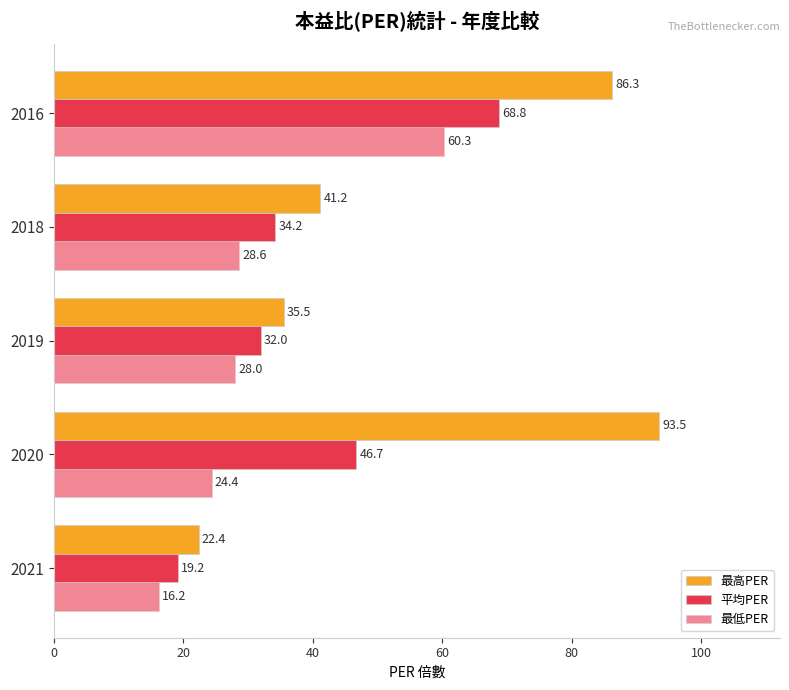

Count the number of categories in the chart.

5